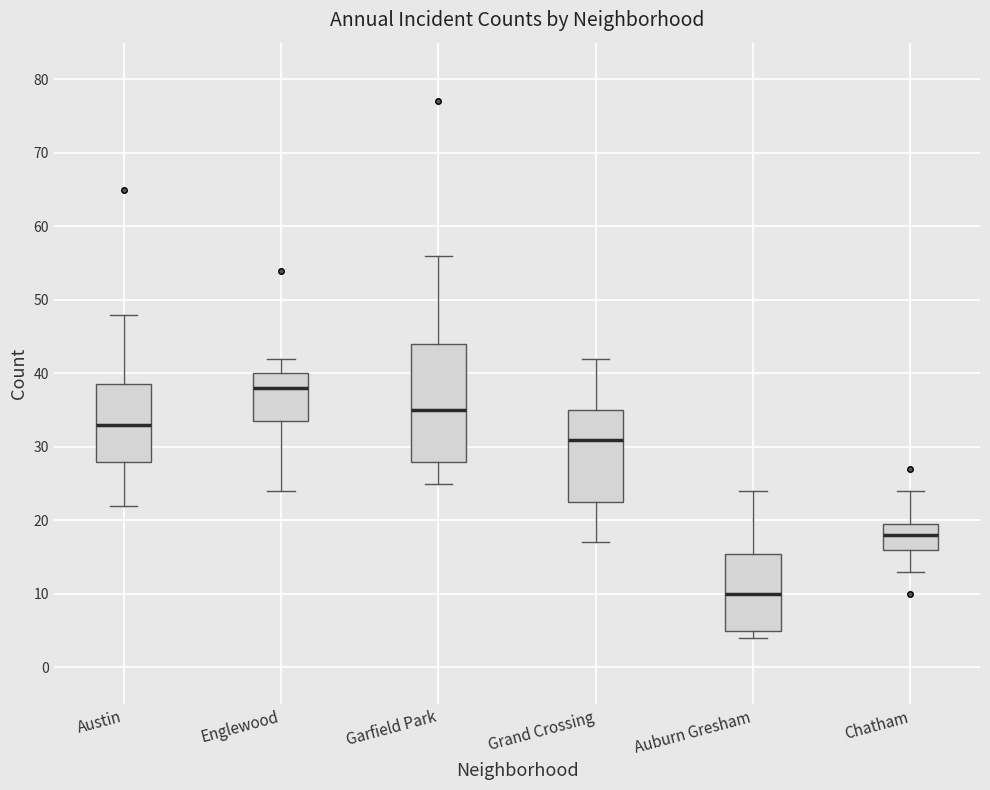

Comparing the boxes themselves (not the whiskers), which one is the tallest?

Garfield Park